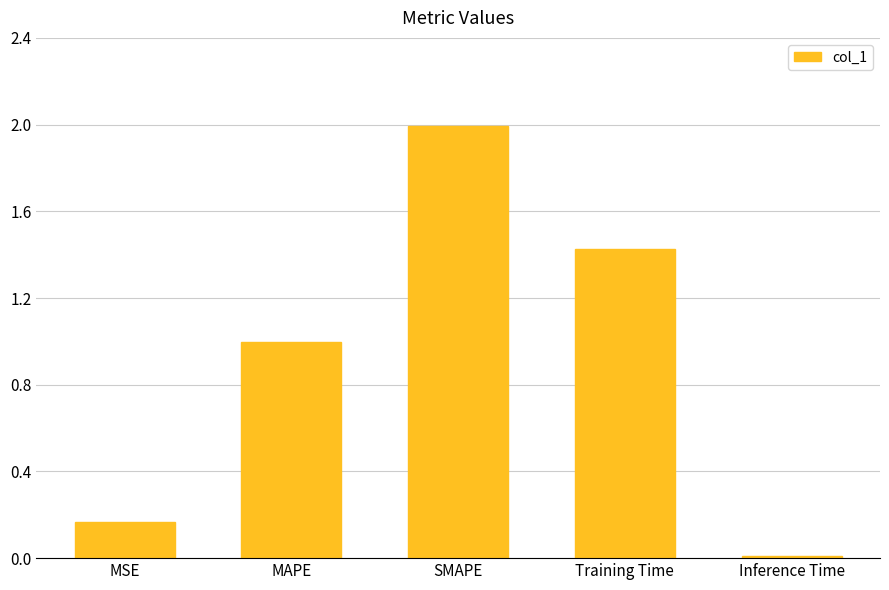

Between Inference Time and MAPE, which is larger?

MAPE